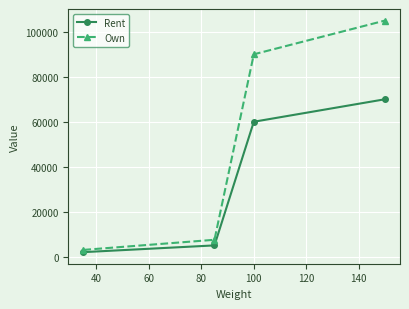

Reading left to right, transcribe all the data shown in this chart.

Rent: 2000	5000	60000	70000
Own: 3000	7500	90000	105000